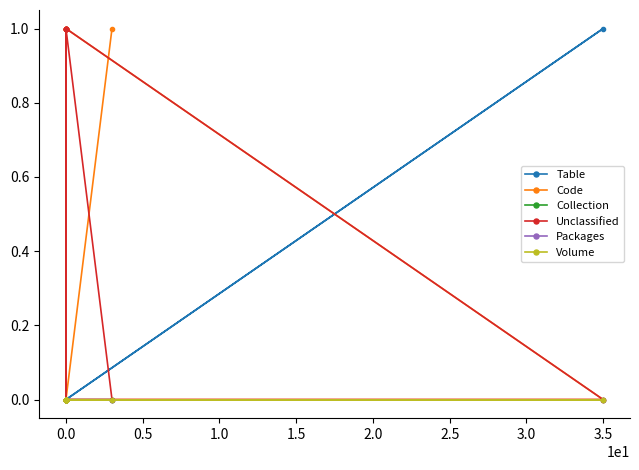

What is the label of the 14th point from the left?

13